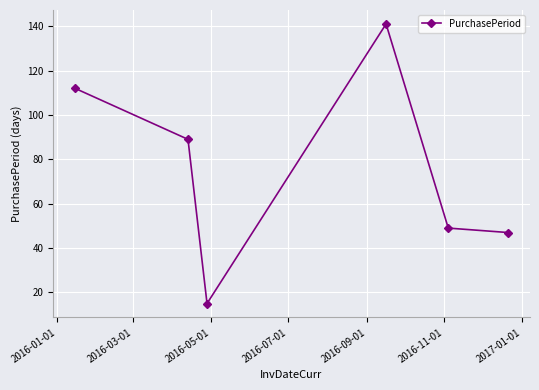

What is the maximum value shown in the chart?

141